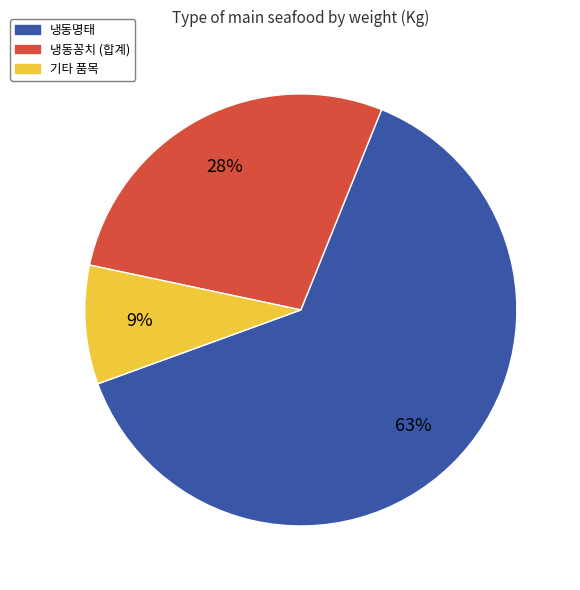

To the nearest percent, what is the average slice percentage?

33%